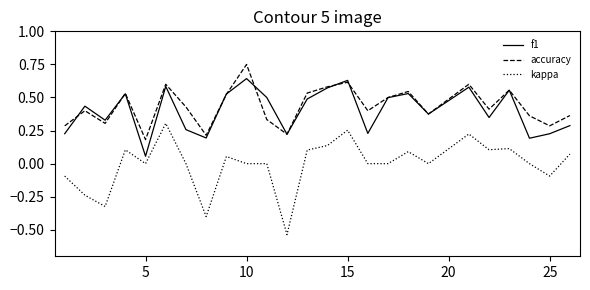

Rank the series by their maximum value, from highest to lowest.

accuracy, f1, kappa